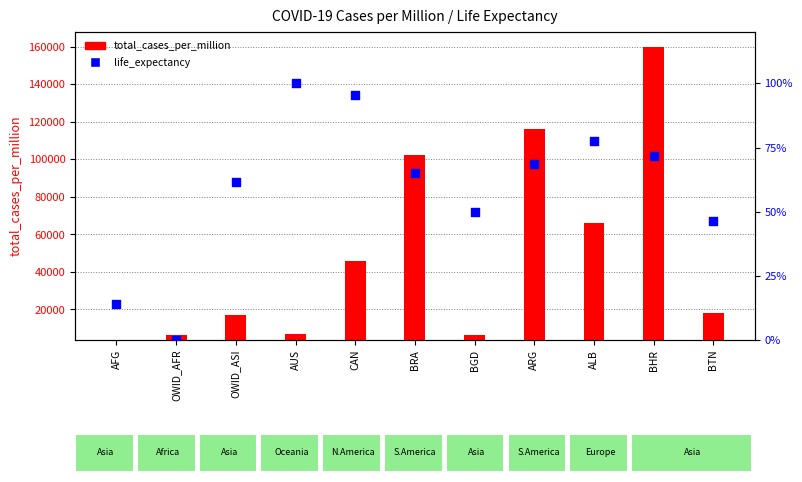

Is the value of total_cases_per_million at ALB greater than the value of life_expectancy at BHR?

Yes